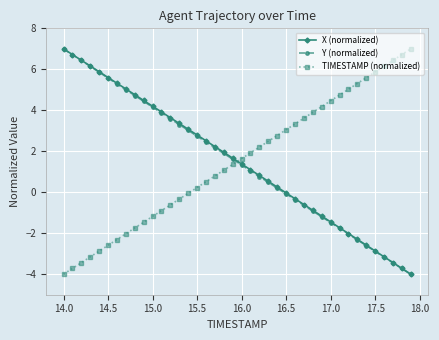

What is the minimum value for Y (normalized)?

-4.0